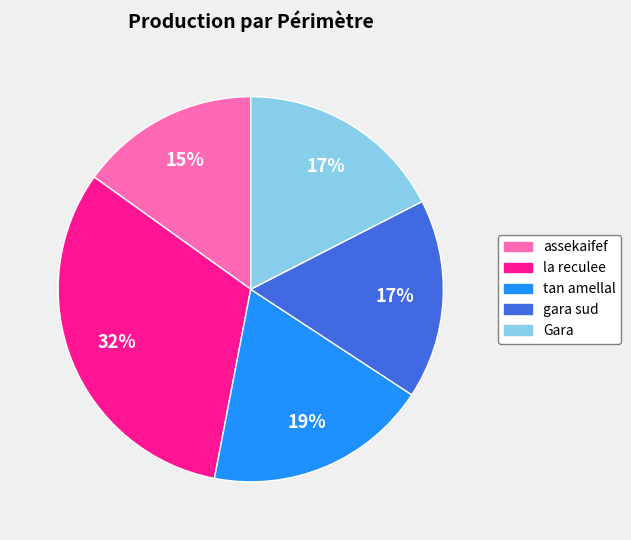

What percentage is the gara sud slice, to the nearest percent?

17%